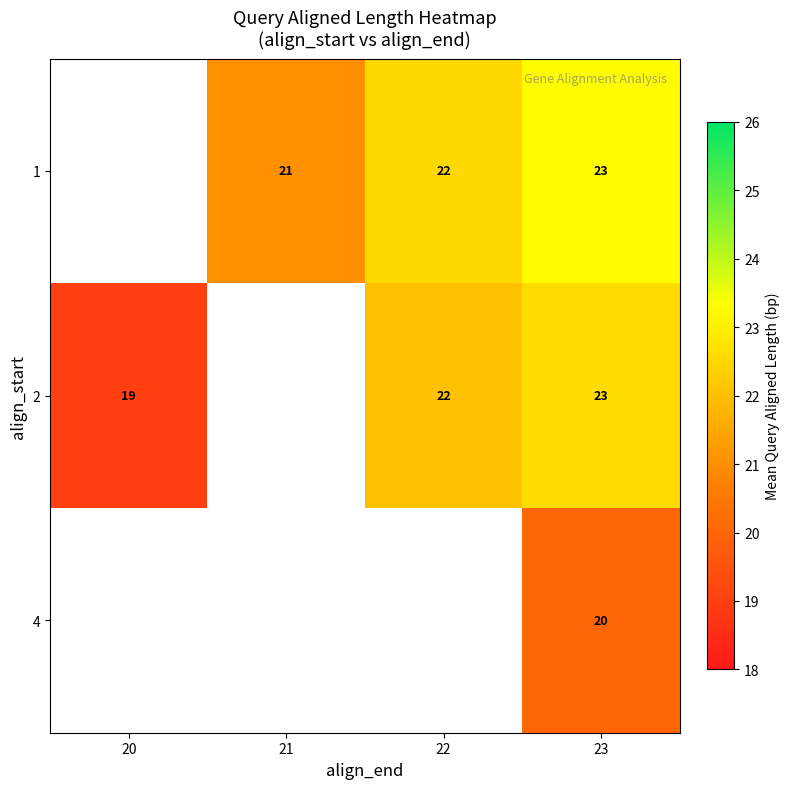

True or false: 2 has a value of 19 at 20.

True